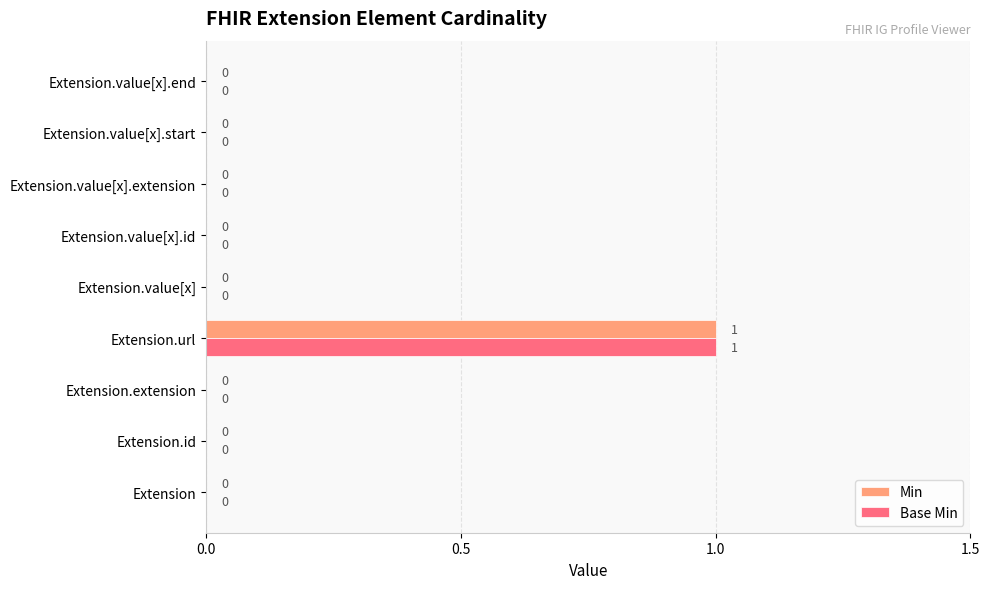

At which category is the sum across all series the highest?

Extension.url